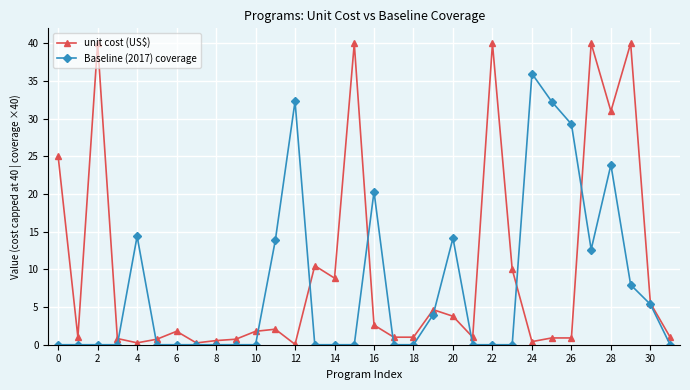

Which series has the widest spread of values?

unit cost (US$)